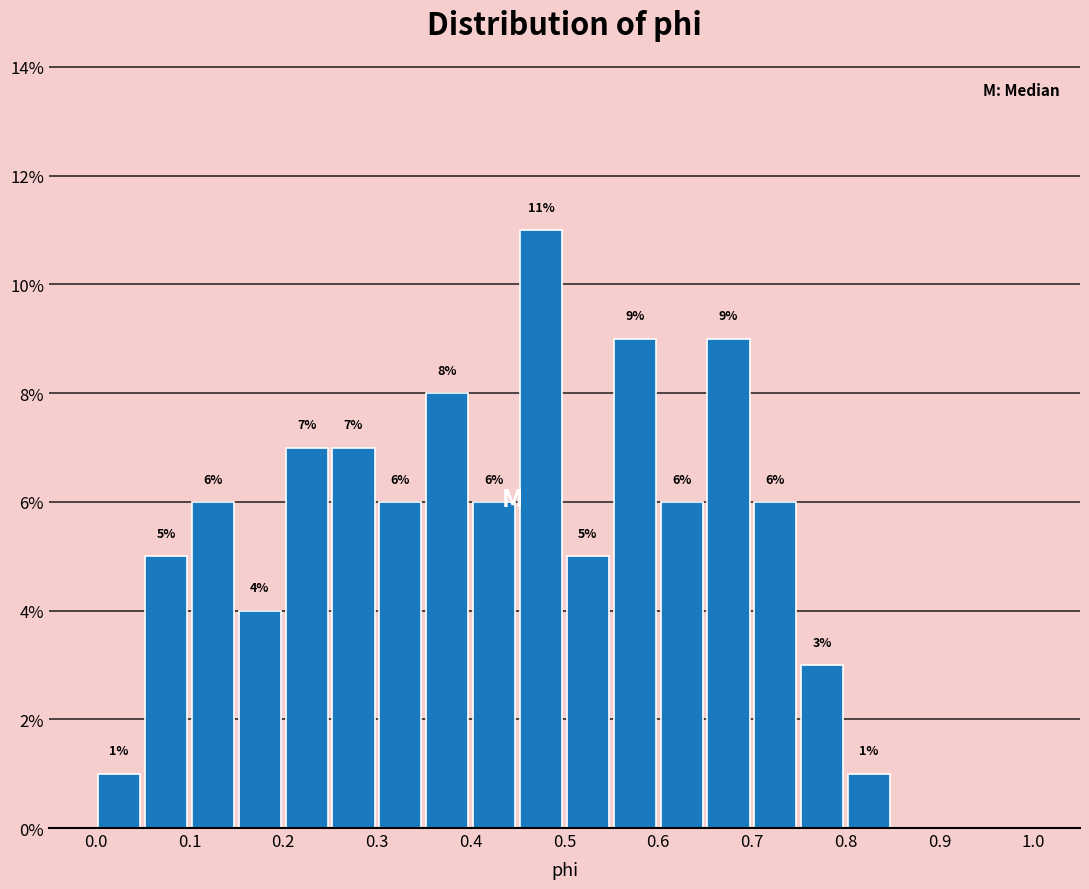

Over which range of the x-axis is the bar tallest?

0.45 to 0.50